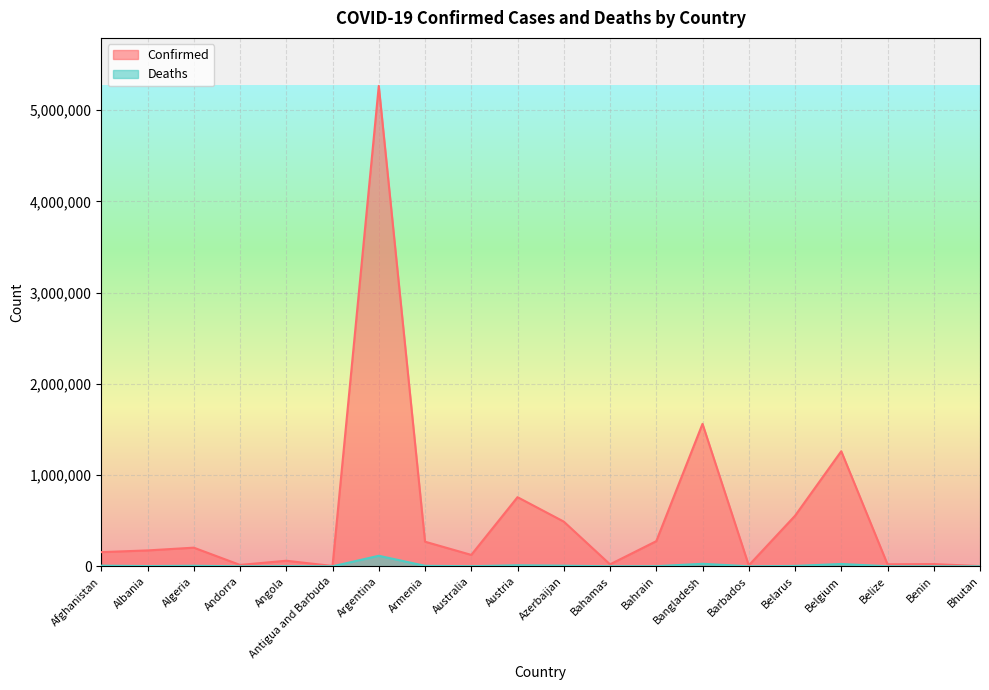

What is the total value across all series at Argentina?

5380502